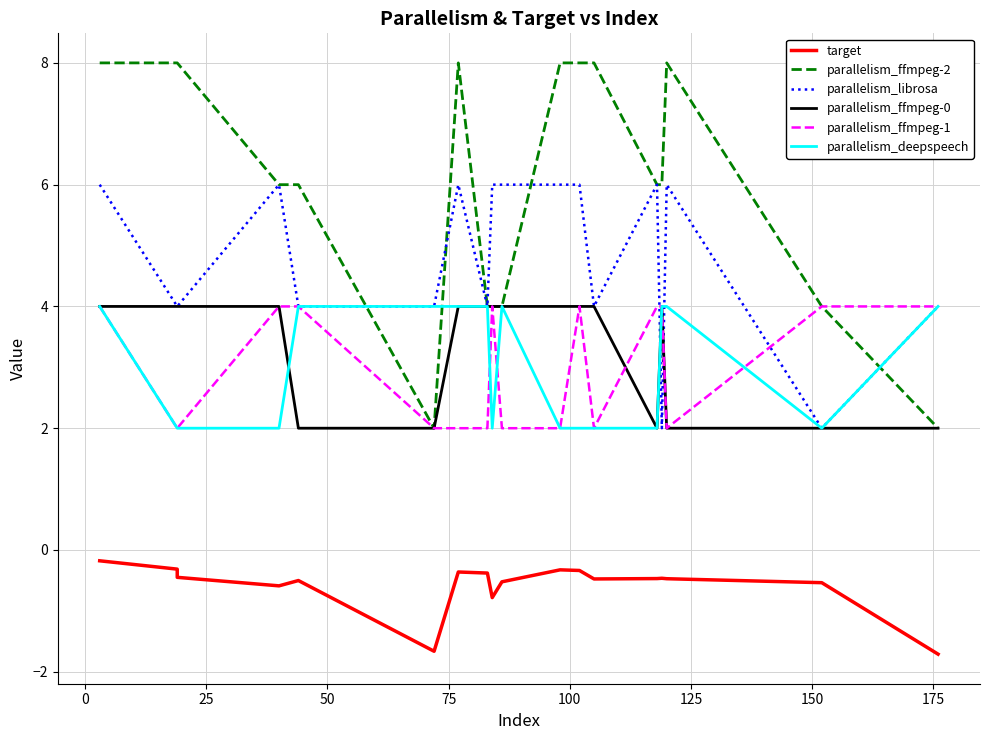

The value of parallelism_deepspeech at 17 is 2.9. True or false?

False